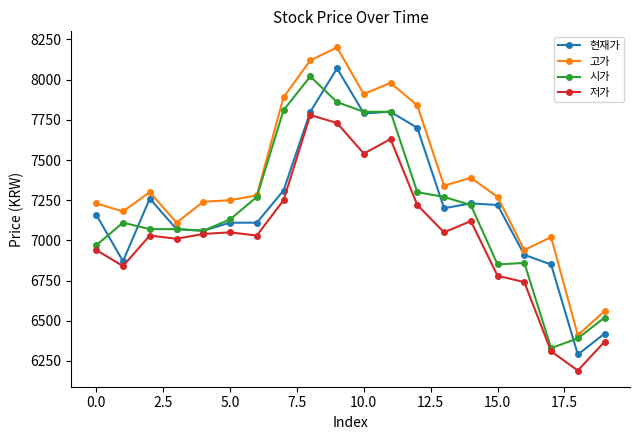

How many data points in 시가 are less than 7130?

10